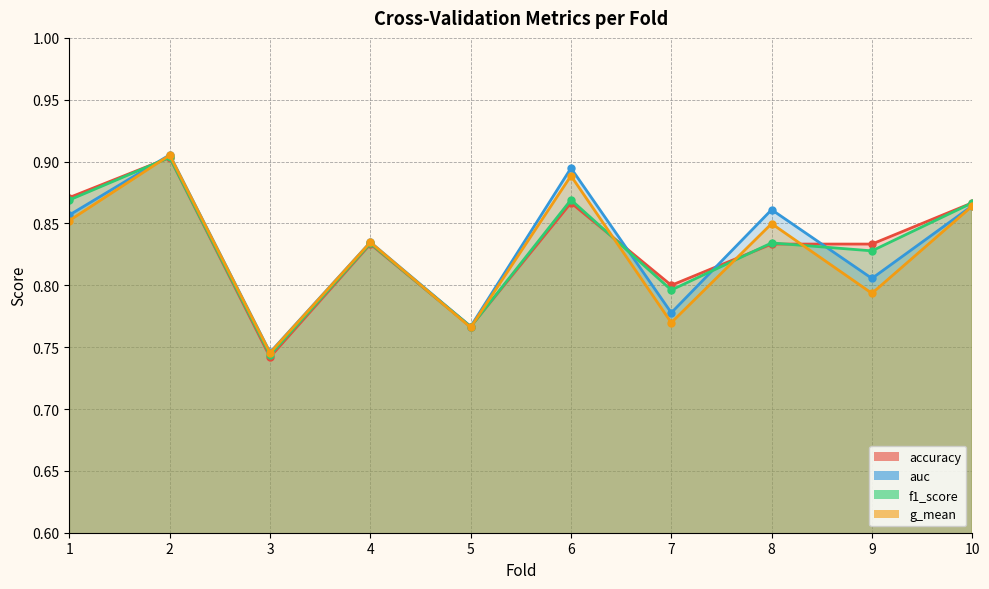

Between 8 and 9, which series saw the biggest shift?

g_mean